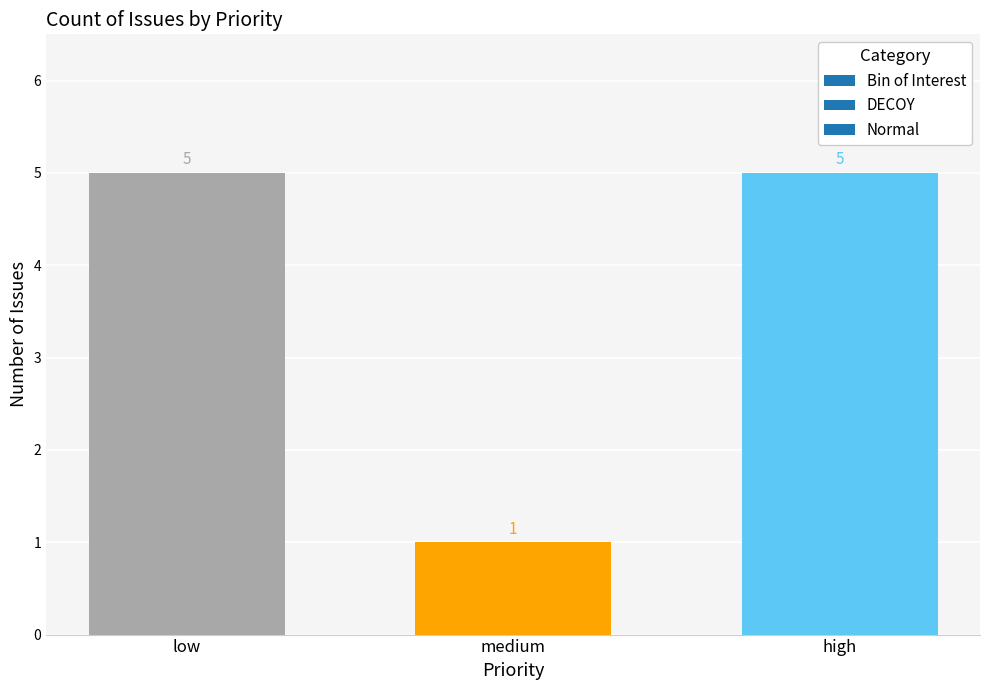

What is the sum of all values?

11